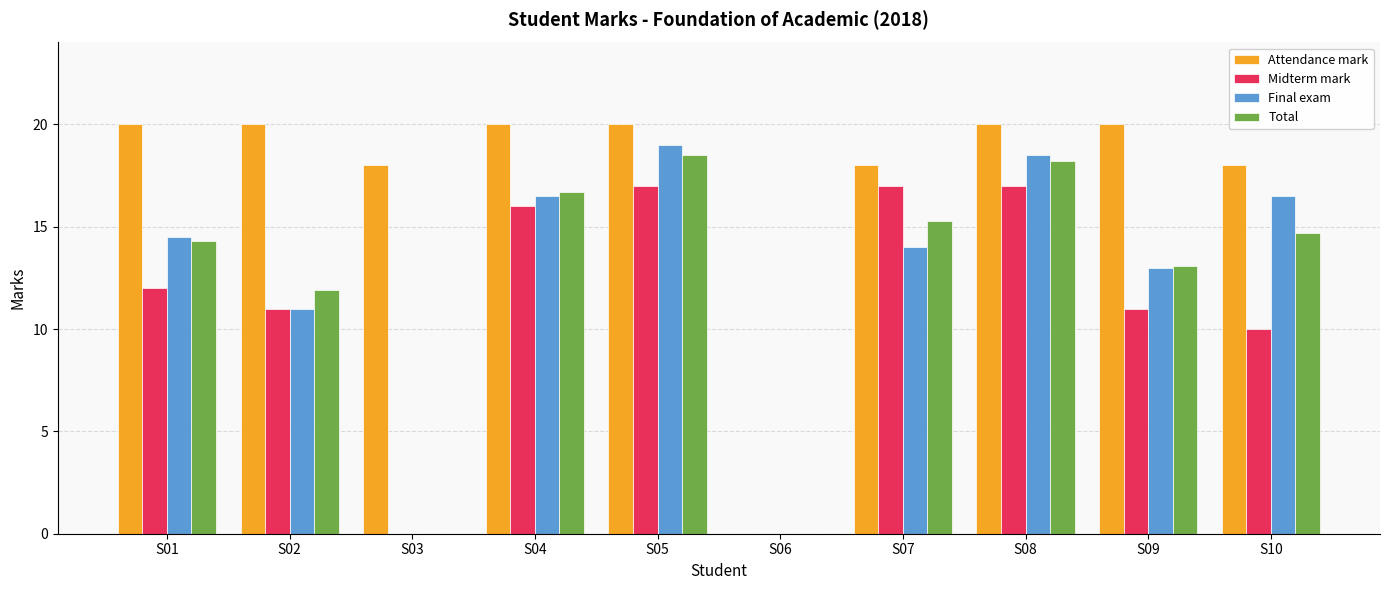

Reading left to right, transcribe all the data shown in this chart.

Attendance mark: S01=20.0	S02=20.0	S03=18.0	S04=20.0	S05=20.0	S06=0.0	S07=18.0	S08=20.0	S09=20.0	S10=18.0
Midterm mark: S01=12.0	S02=11.0	S03=0.0	S04=16.0	S05=17.0	S06=0.0	S07=17.0	S08=17.0	S09=11.0	S10=10.0
Final exam: S01=14.5	S02=11.0	S03=0.0	S04=16.5	S05=19.0	S06=0.0	S07=14.0	S08=18.5	S09=13.0	S10=16.5
Total: S01=14.3	S02=11.9	S03=0.0	S04=16.7	S05=18.5	S06=0.0	S07=15.3	S08=18.2	S09=13.1	S10=14.7